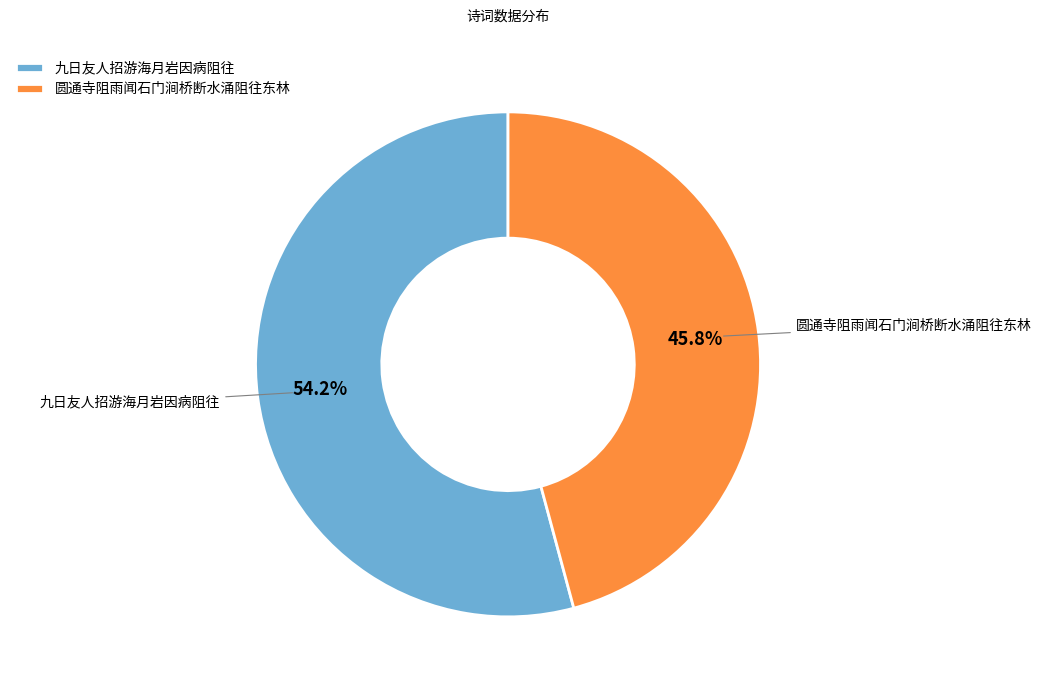

How many segments does this pie chart have?

2